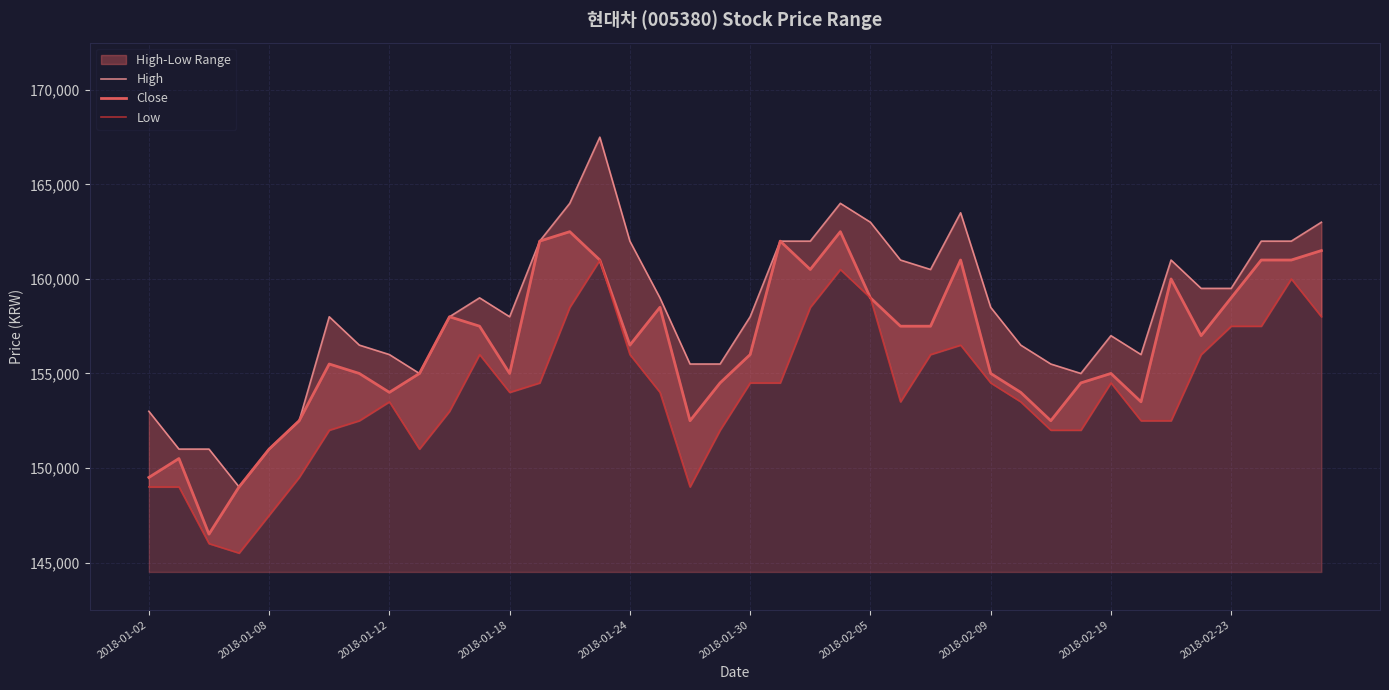

Reading left to right, list all the values displayed in this chart.

High: 153000	151000	151000	149000	151000	152500	158000	156500	156000	155000	158000	159000	158000	162000	164000	167500	162000	159000	155500	155500	158000	162000	162000	164000	163000	161000	160500	163500	158500	156500	155500	155000	157000	156000	161000	159500	159500	162000	162000	163000
Close: 149500	150500	146500	149000	151000	152500	155500	155000	154000	155000	158000	157500	155000	162000	162500	161000	156500	158500	152500	154500	156000	162000	160500	162500	159000	157500	157500	161000	155000	154000	152500	154500	155000	153500	160000	157000	159000	161000	161000	161500
Low: 149000	149000	146000	145500	147500	149500	152000	152500	153500	151000	153000	156000	154000	154500	158500	161000	156000	154000	149000	152000	154500	154500	158500	160500	159000	153500	156000	156500	154500	153500	152000	152000	154500	152500	152500	156000	157500	157500	160000	158000